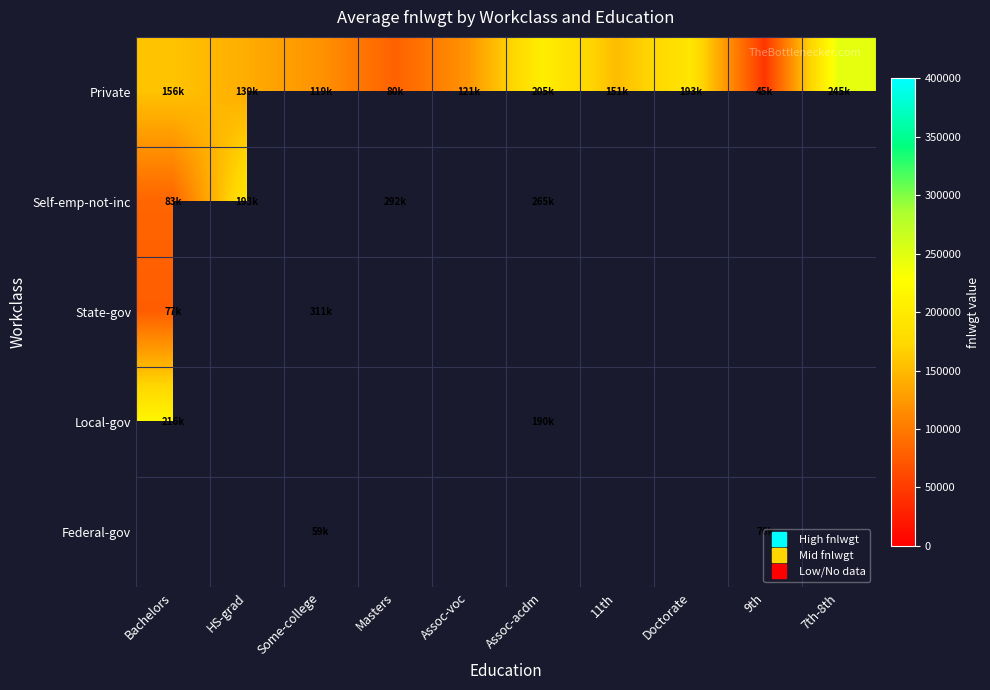

The value of Self-emp-not-inc at Assoc-acdm is 383580.4. True or false?

False